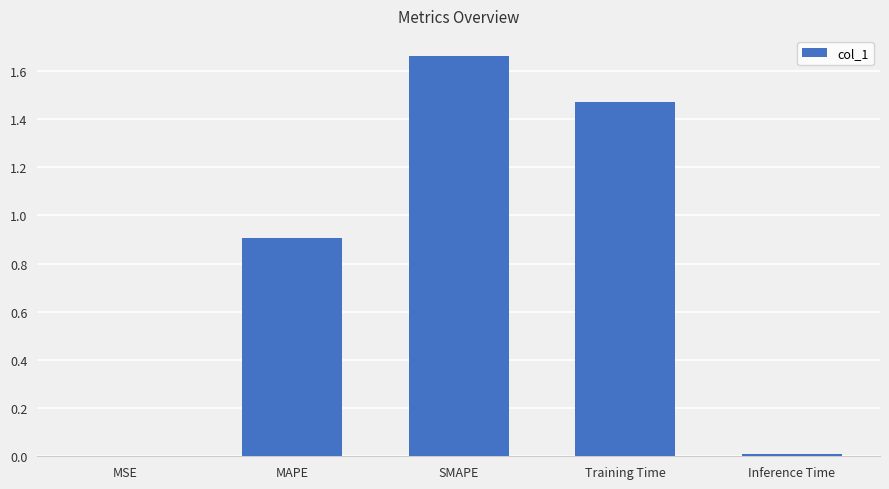

What is the sum of all values?

4.0